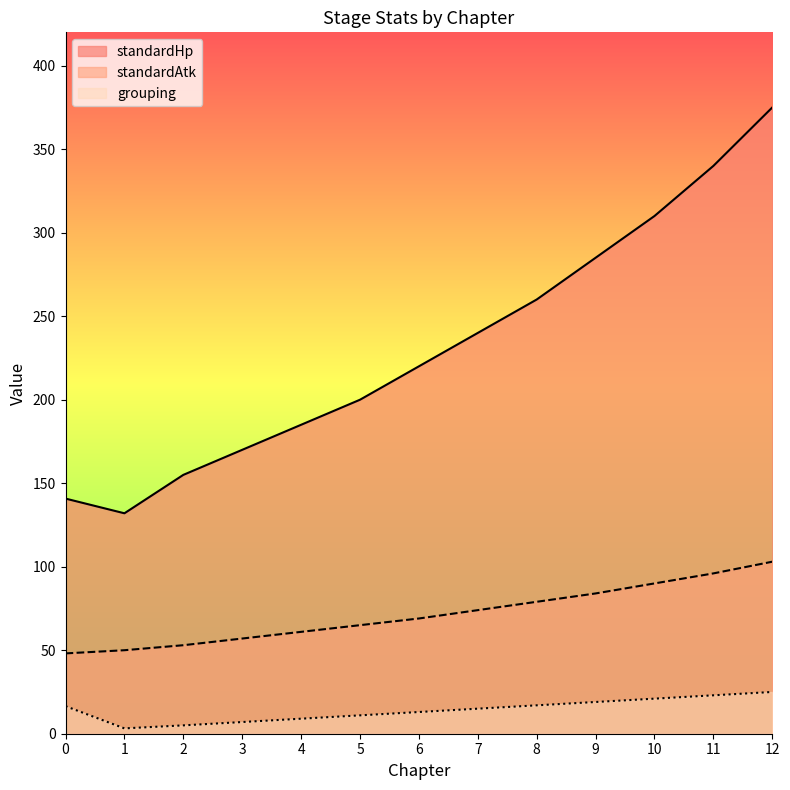

At how many categories does at least one series exceed 12?

13